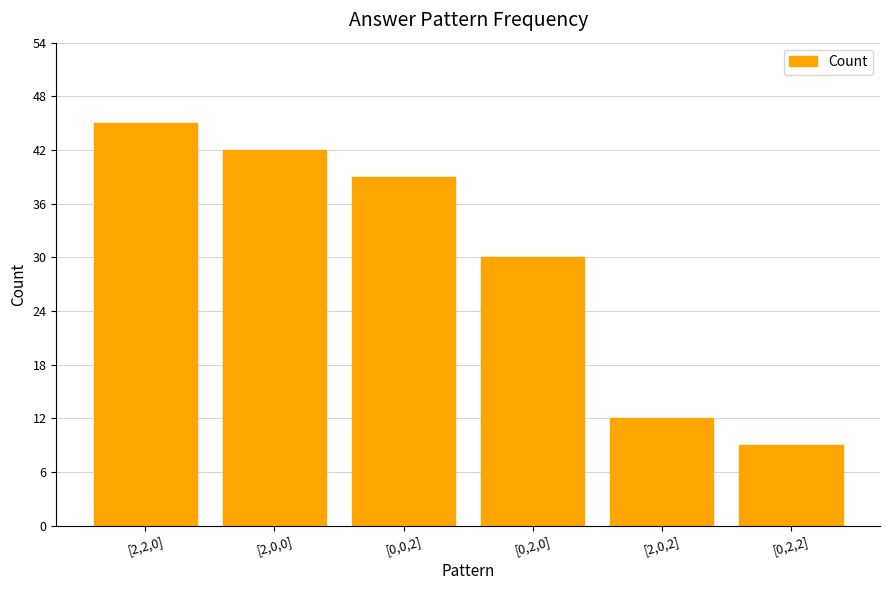

Where does the data first go above 39?

[2,2,0]